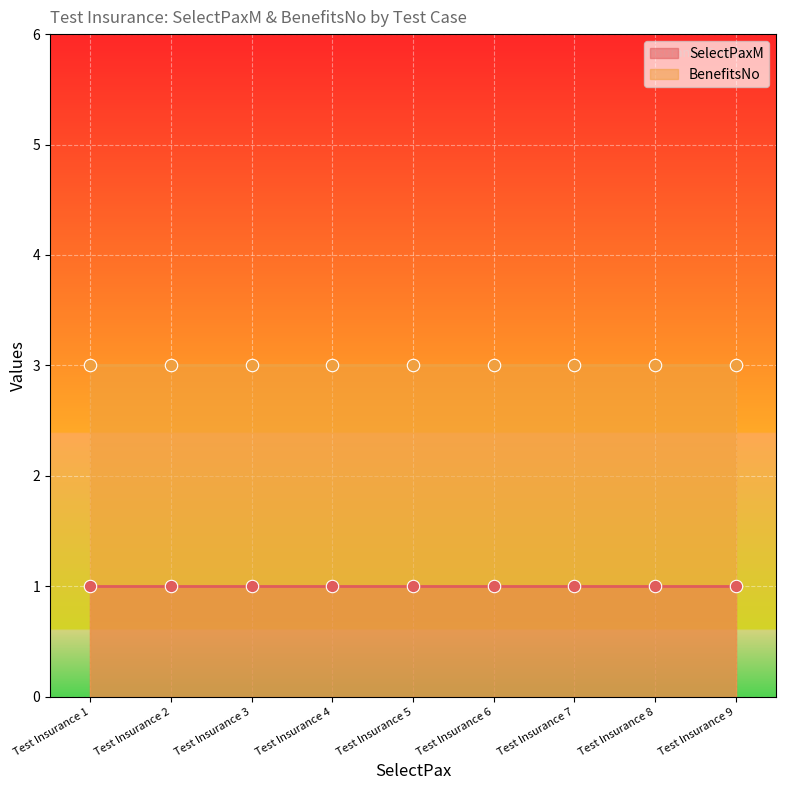

Is the value of BenefitsNo at Test Insurance 6 greater than the value of SelectPaxM at Test Insurance 8?

Yes